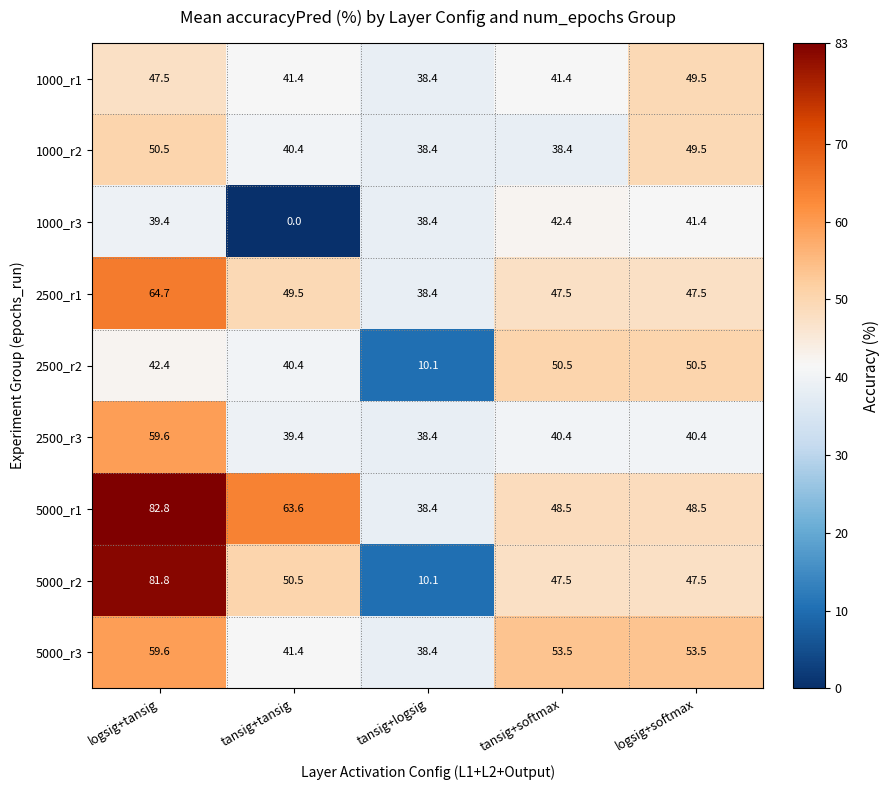

What is the spread (max minus min) of values at tansig+tansig?

63.6